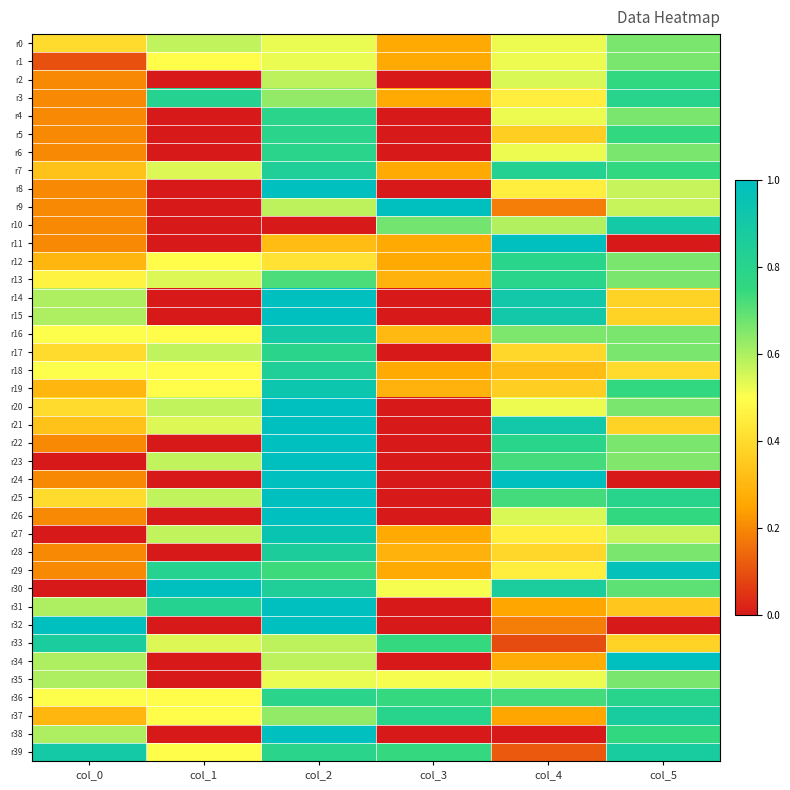

Which has a higher value, col_0 or col_1?

col_1